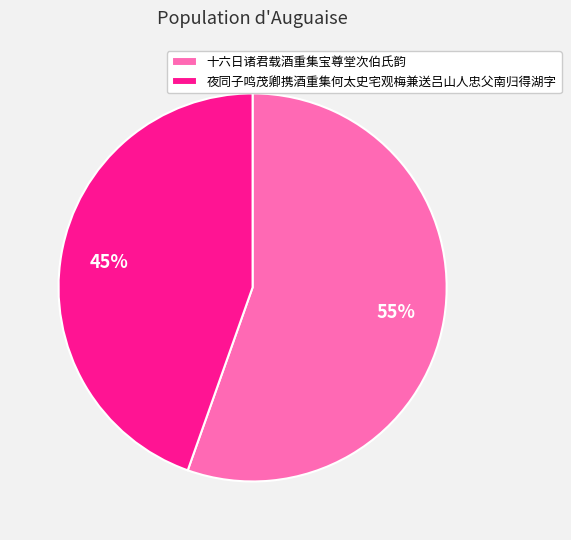

To the nearest percent, what is the combined percentage of 夜同子鸣茂卿携酒重集何太史宅观梅兼送吕山人忠父南归得湖字 and 十六日诸君载酒重集宝尊堂次伯氏韵?

100%